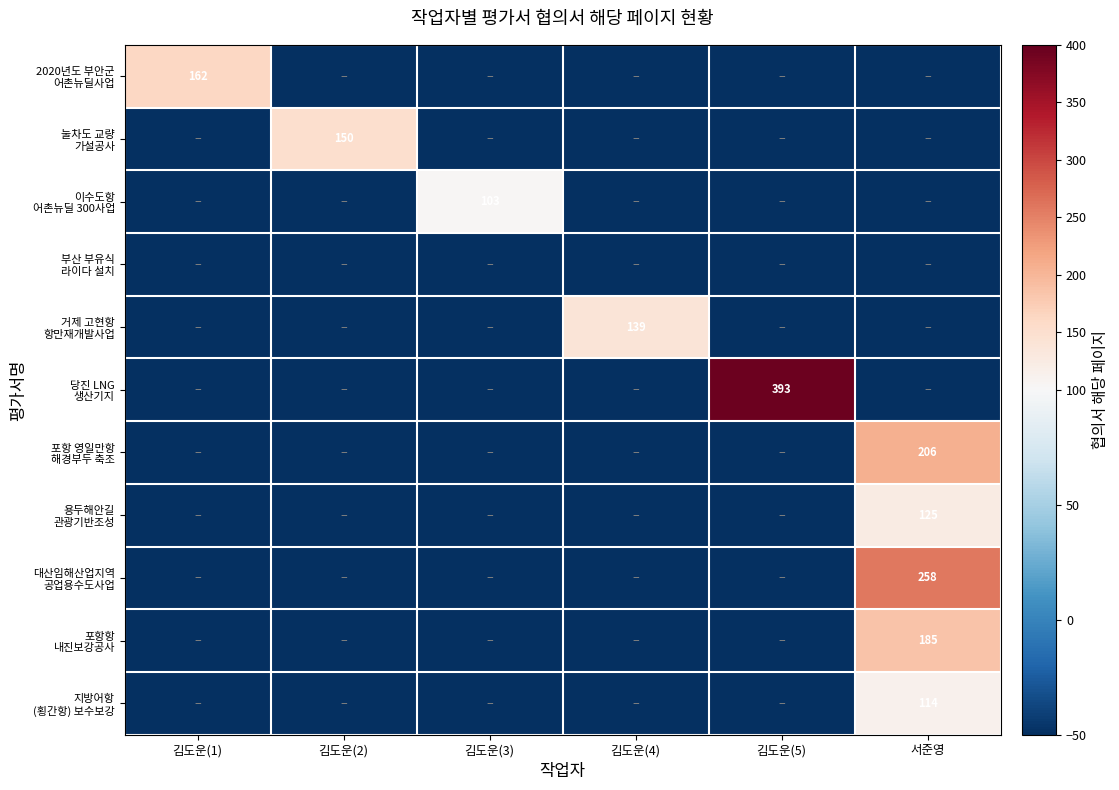

List the labels in order of 포항항 내진보강공사 value, largest first.

서준영, 김도운(1), 김도운(2), 김도운(3), 김도운(4), 김도운(5)